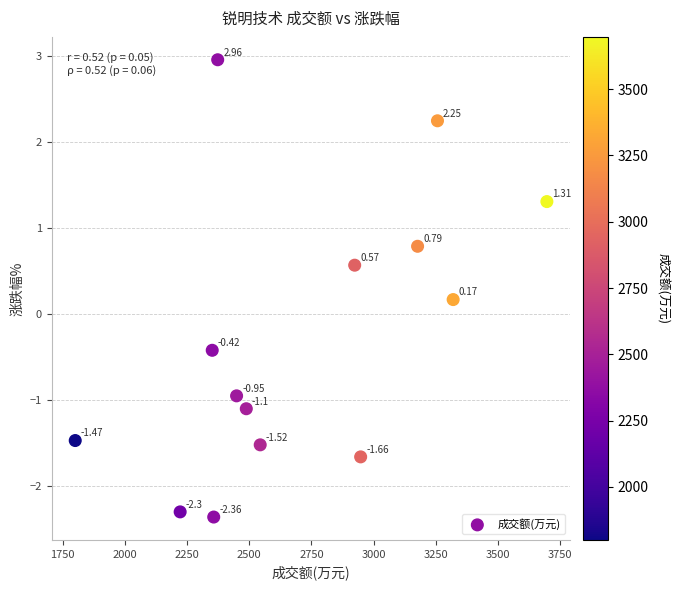

What is the range of Y values (max minus min)?

5.3